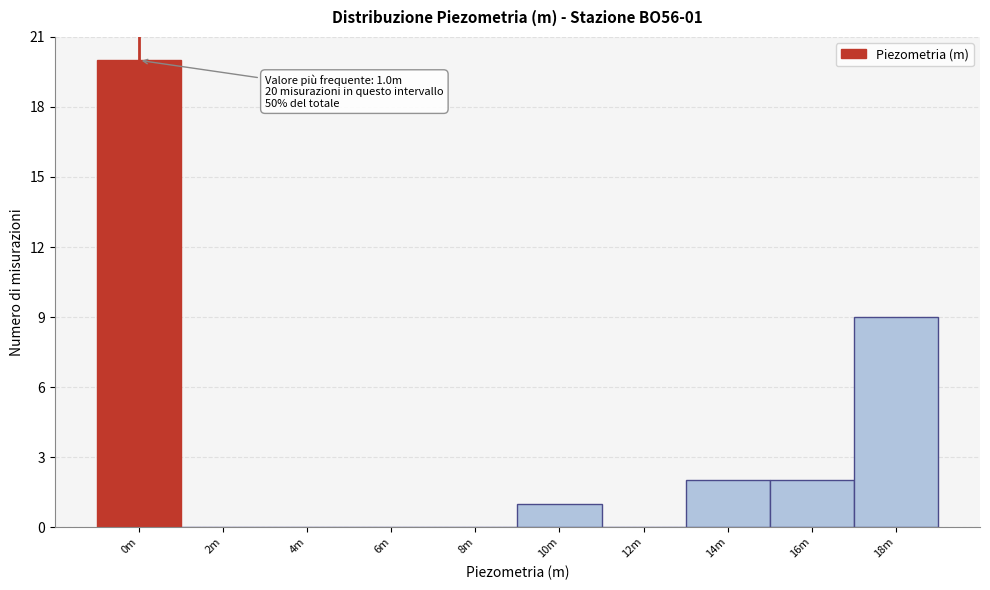

Reading left to right, what are all the values shown in this chart?

0m=20	2m=0	4m=0	6m=0	8m=0	10m=1	12m=0	14m=2	16m=2	18m=9